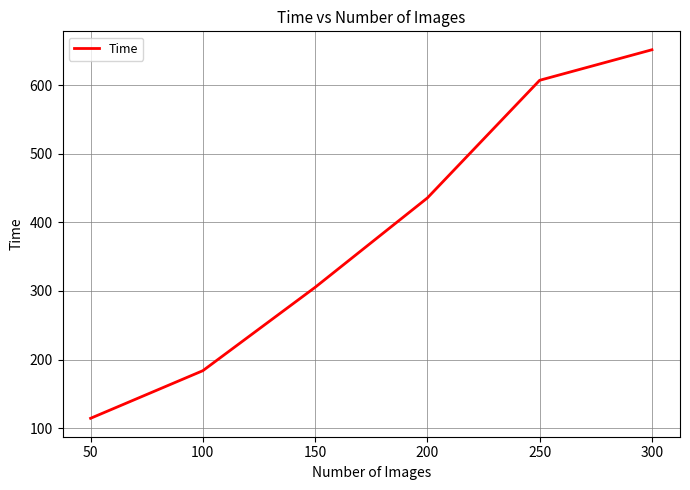

Rank the categories by value from lowest to highest.

50, 100, 150, 200, 250, 300